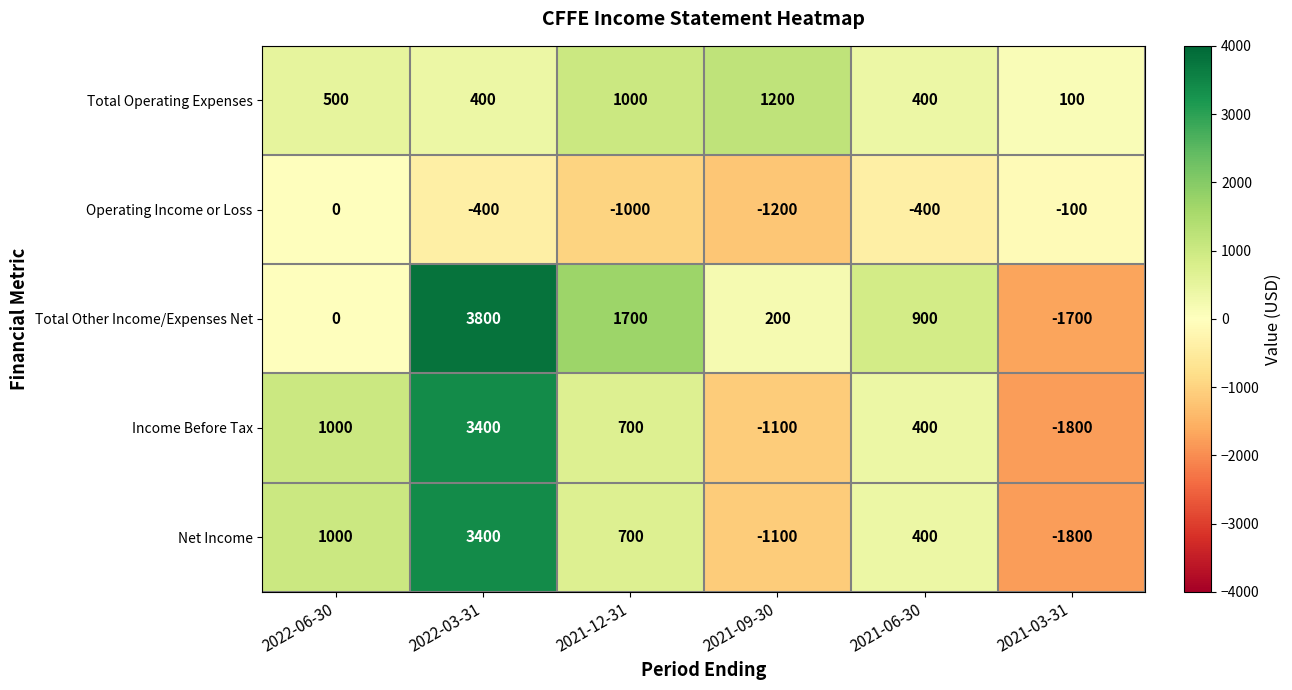

How many values in Net Income are below zero?

2